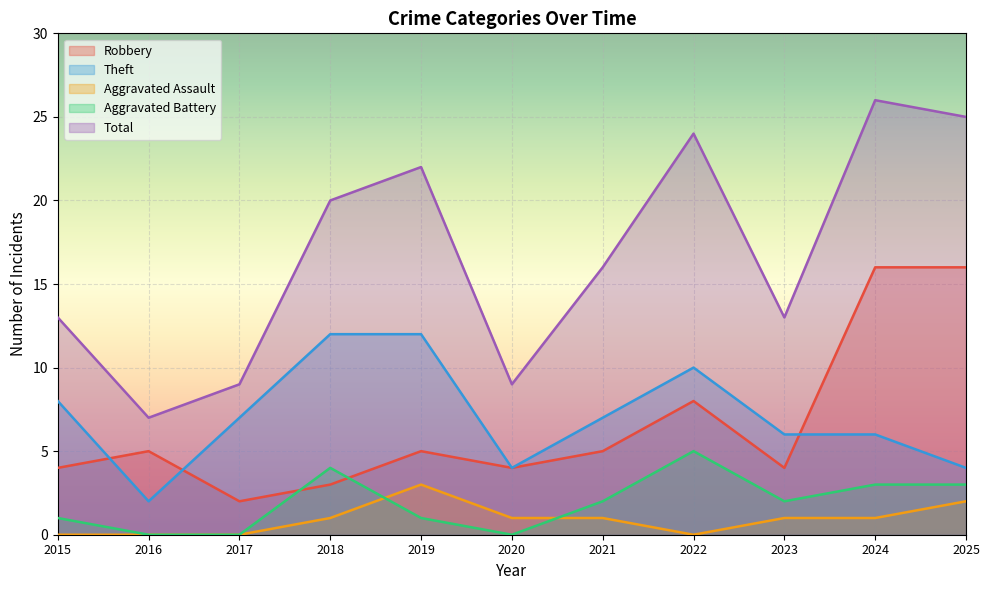

Which series has the largest range (max minus min)?

Total